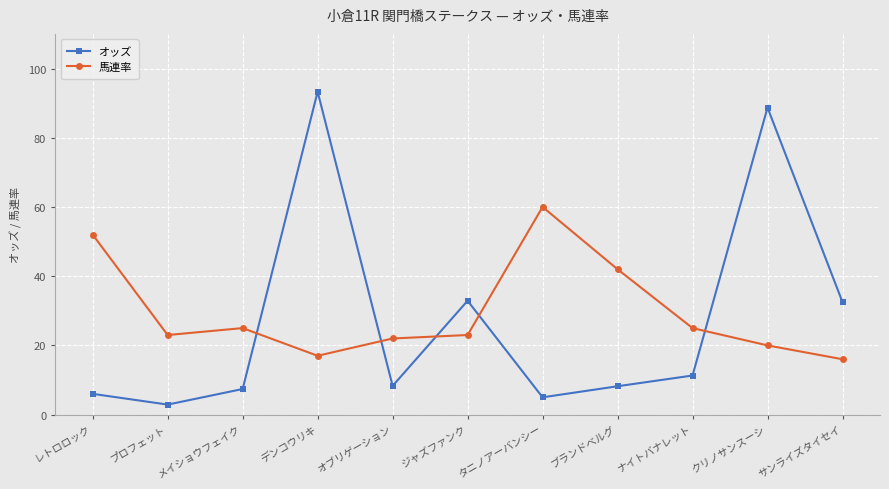

Where is the first local minimum for オッズ?

プロフェット